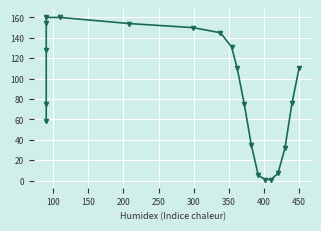

What is the sum of all values?

1768